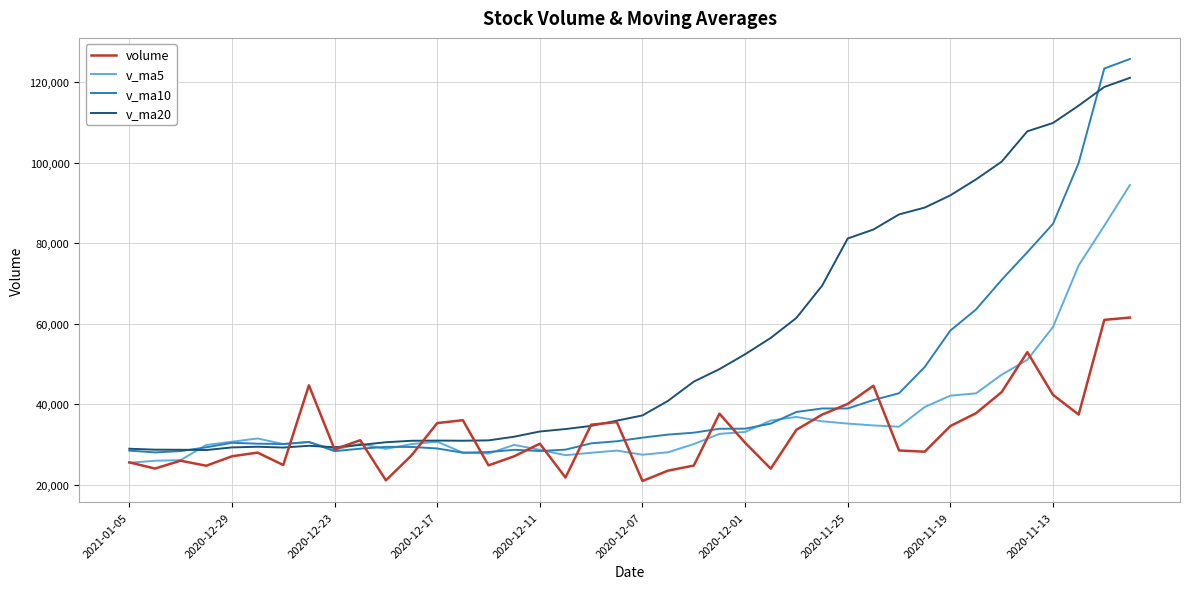

Which series has the largest total across all categories?

v_ma20